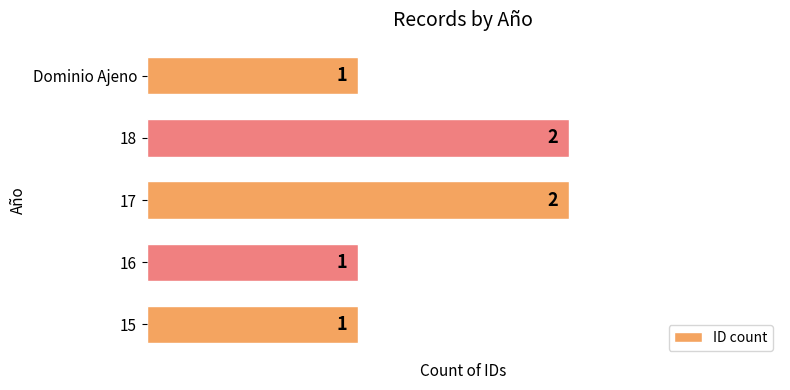

What is the sum of all values?

7